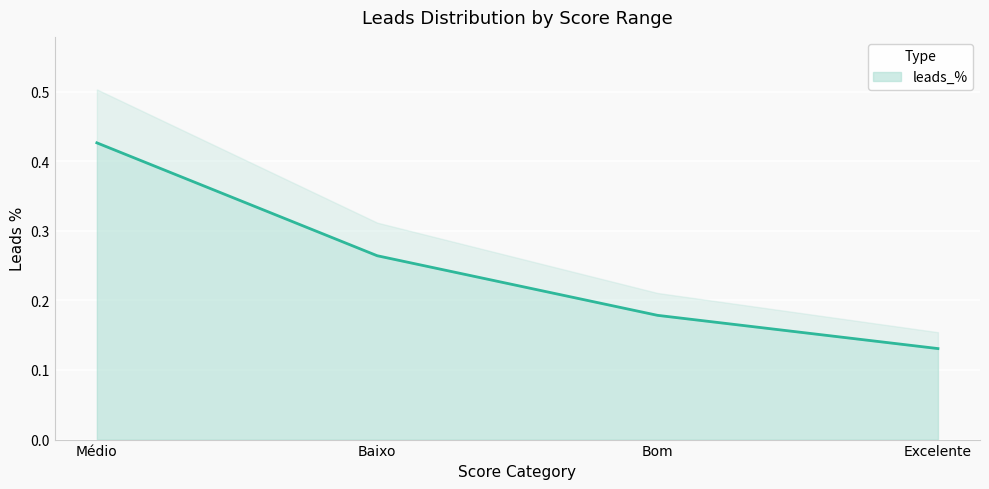

What is the approximate value at Excelente?

0.1